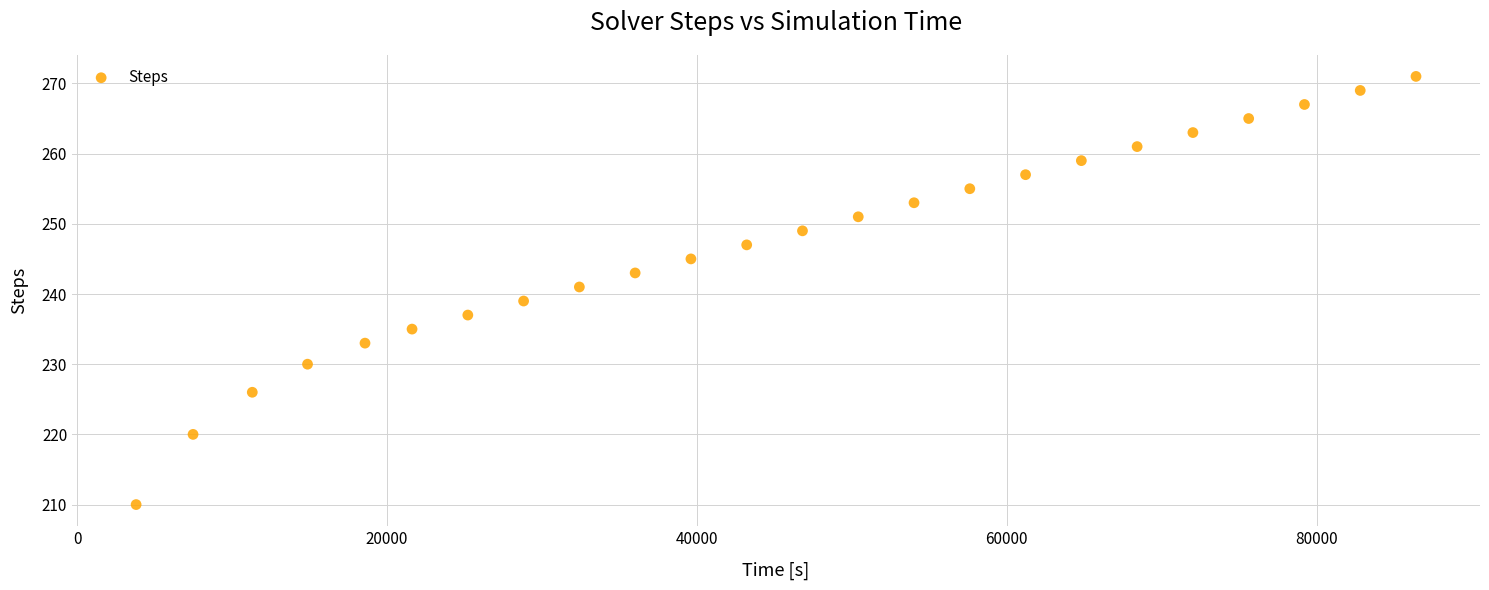

What is the range of Y values (max minus min)?

61